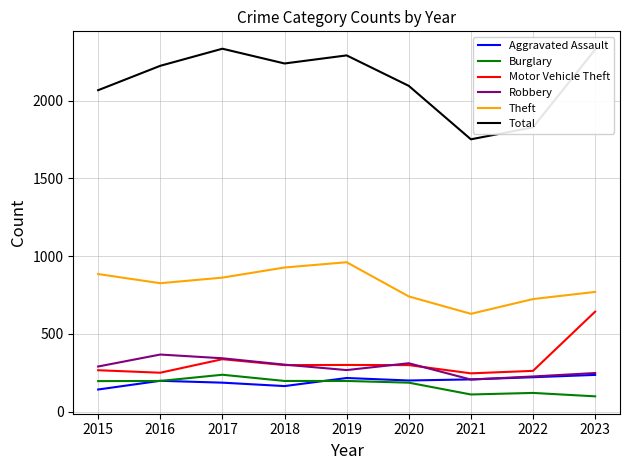

What is the sum of the Total values at 2015 and 2022?

3897